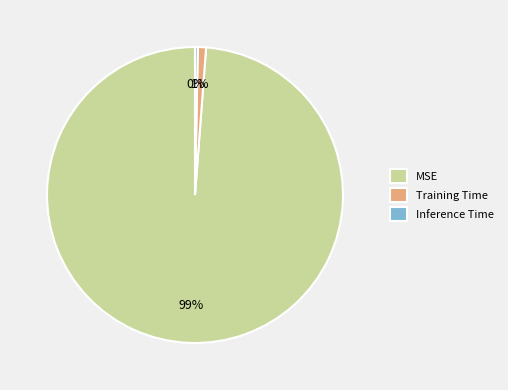

Is there a majority slice in this chart?

Yes